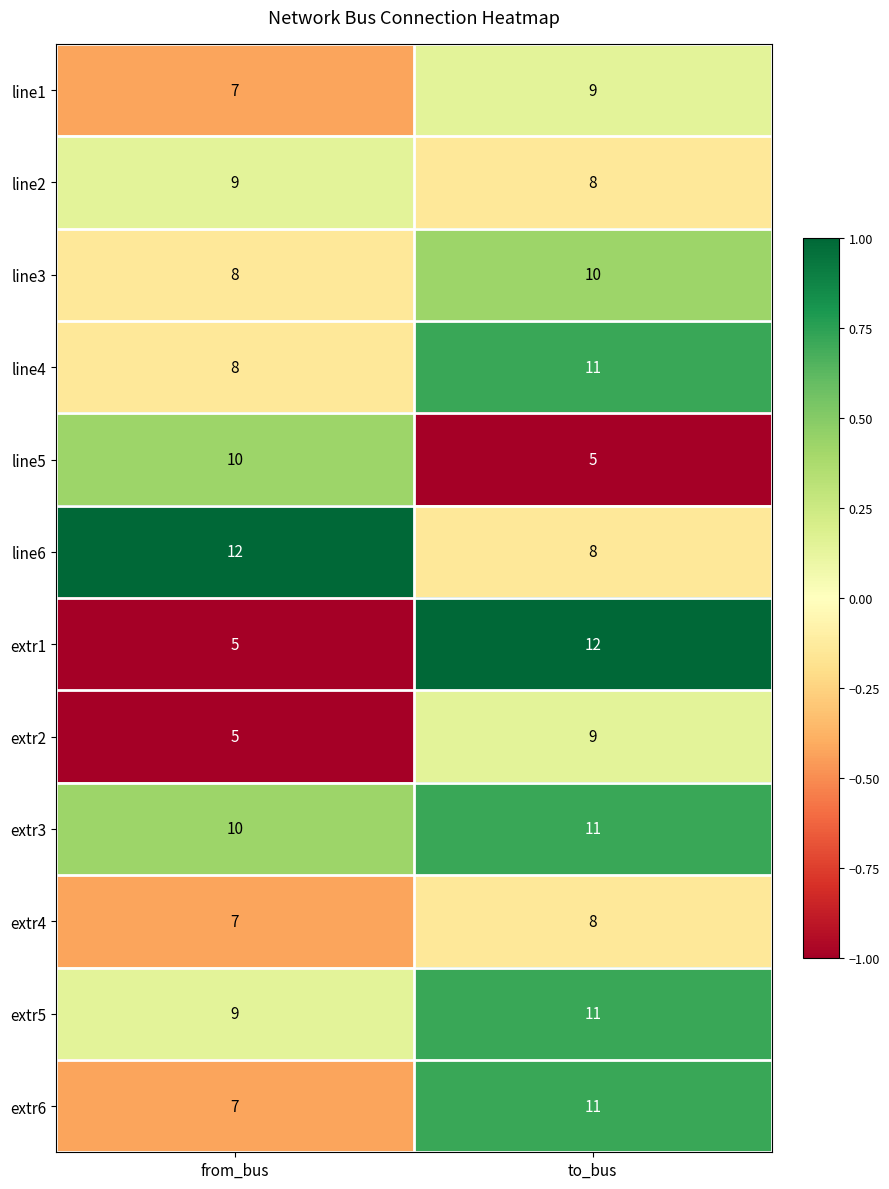

What is the maximum value shown in the chart?

12